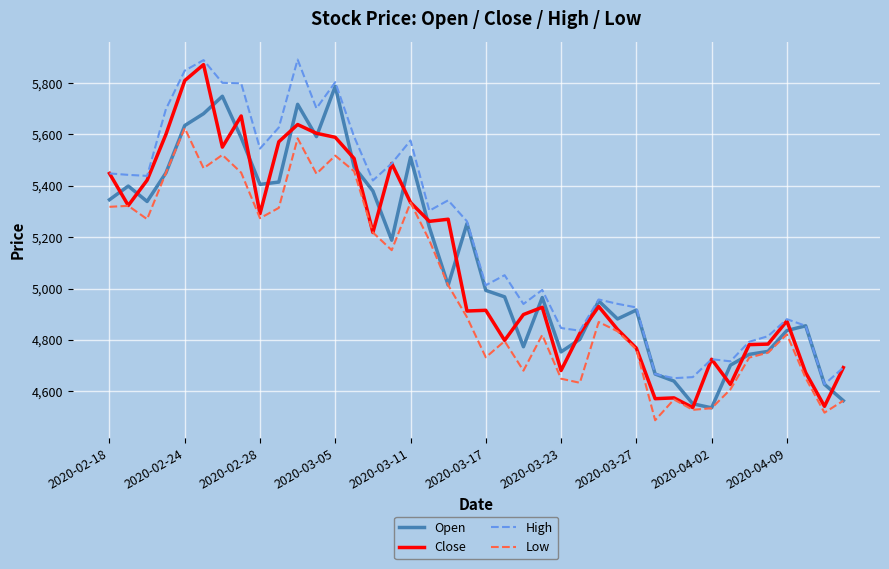

What is the average value of the Low series?

5008.6